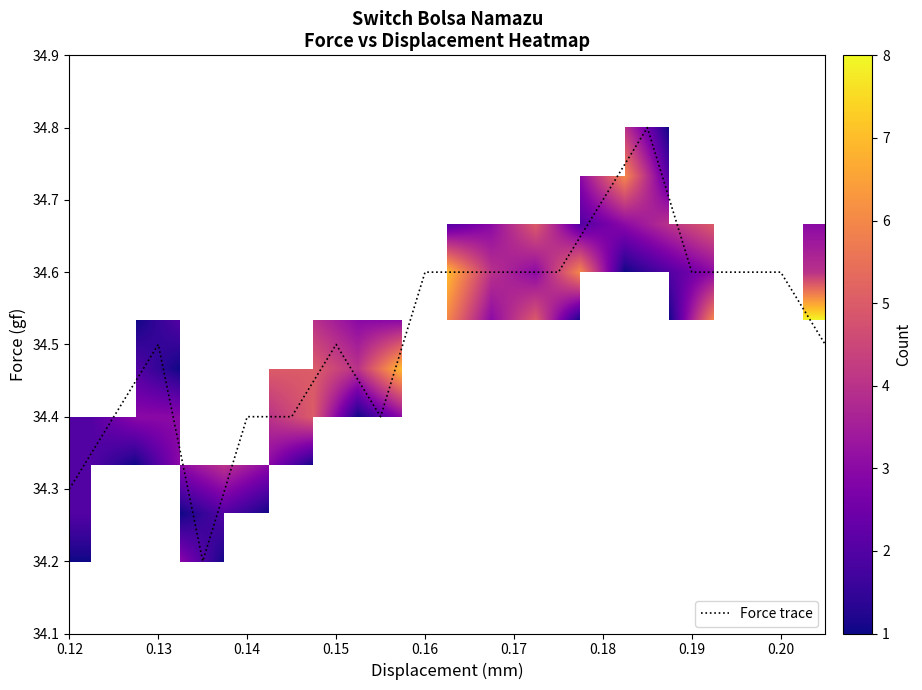

At how many categories does at least one series exceed 2?

17